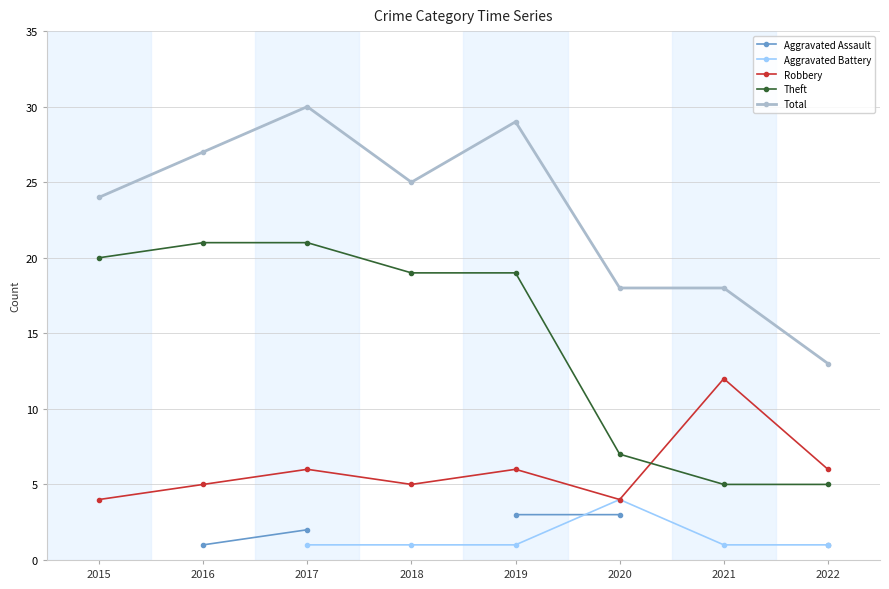

Between 2020 and 2018, which is larger?

2018